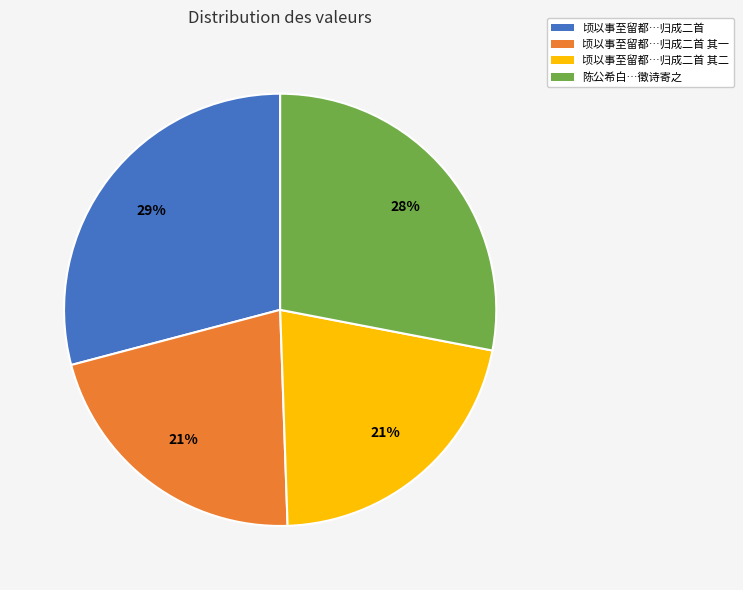

Which has a higher value, 顷以事至留都…归成二首 or 顷以事至留都…归成二首 其一?

顷以事至留都…归成二首